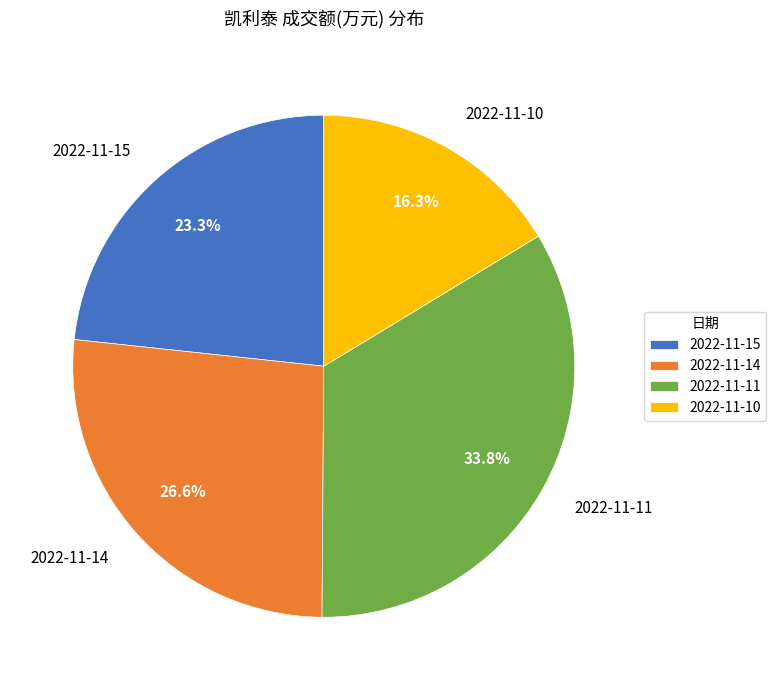

Which category has the smallest portion of the pie?

2022-11-10